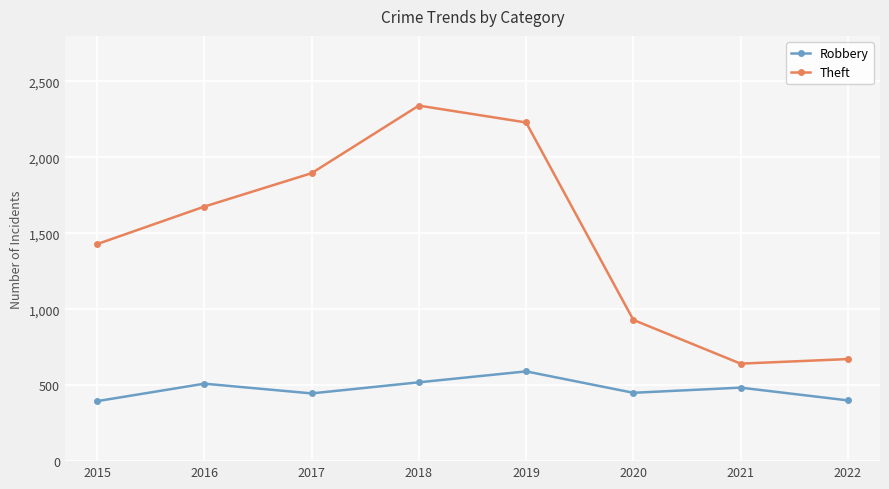

Is it true that Theft equals 642 at 2021?

True